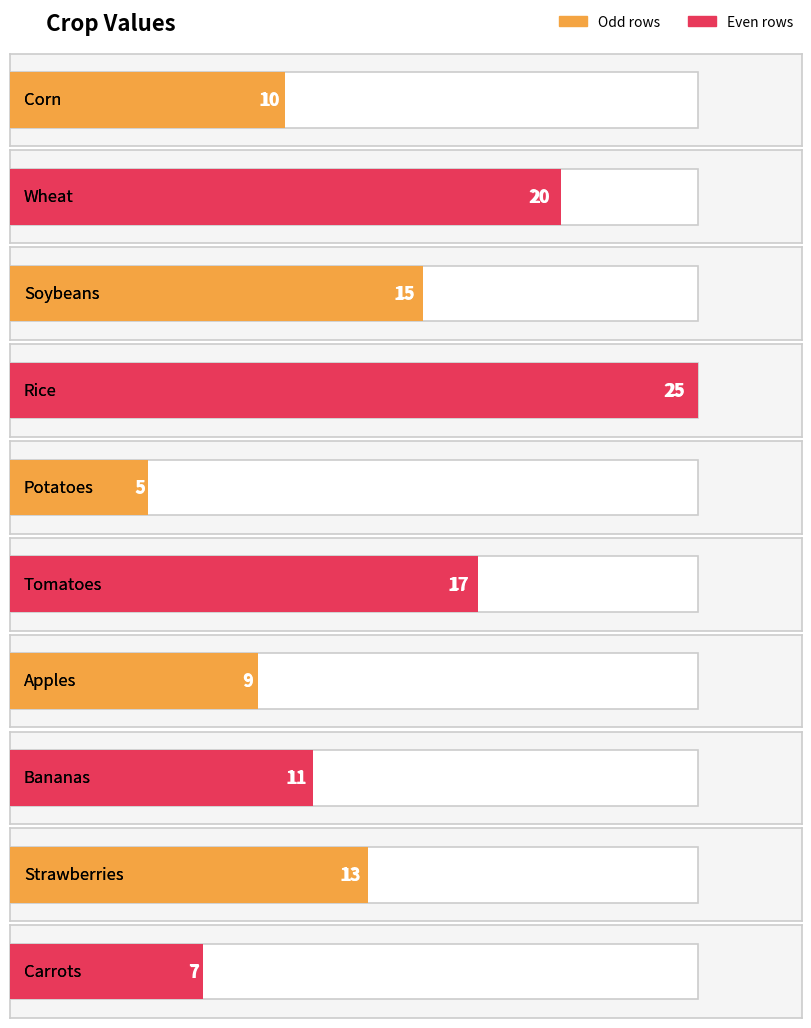

What is the ratio of the value at Tomatoes to the value at Corn?

1.7